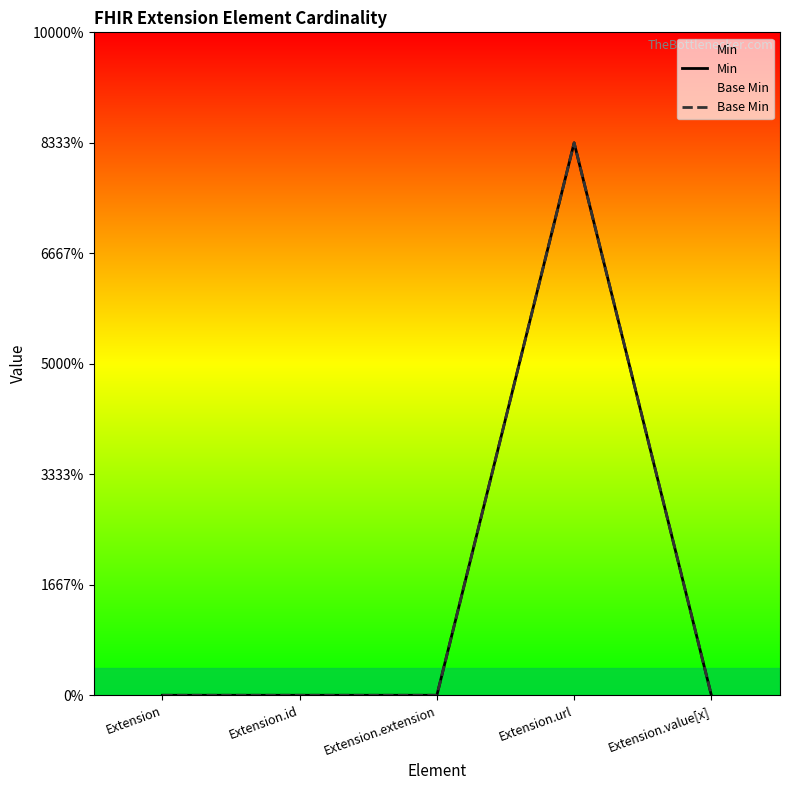

What is the label of the 2nd point from the left?

Extension.id